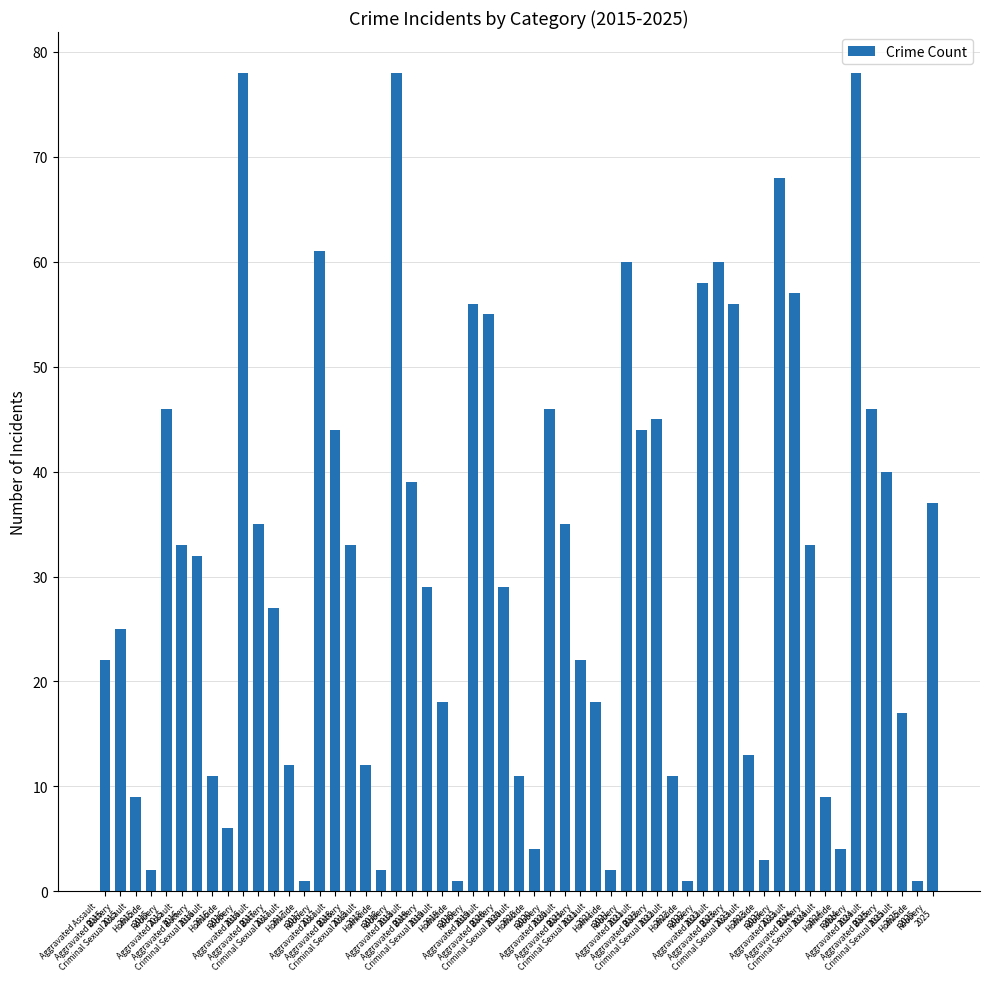

What is the maximum value shown in the chart?

78